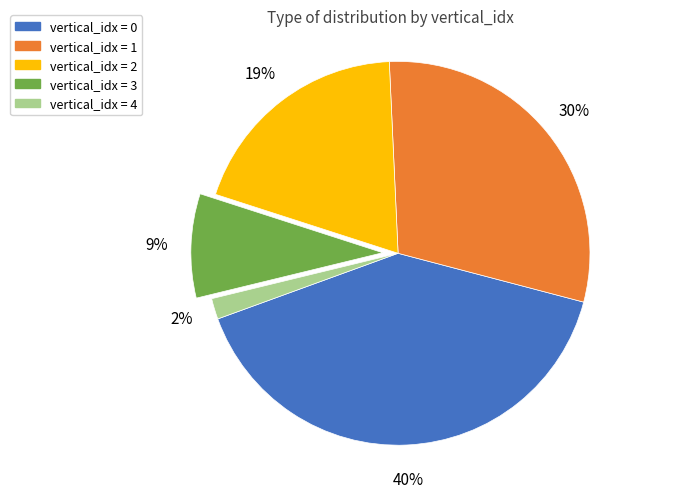

To the nearest percent, what is the average slice percentage?

20%